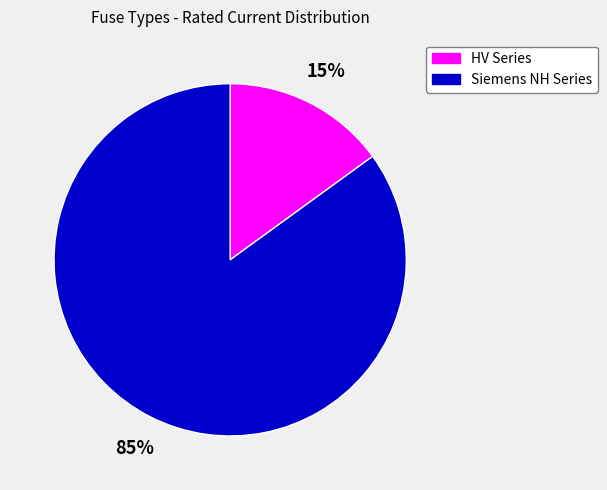

Rank the categories by value from highest to lowest.

Siemens NH Series, HV Series